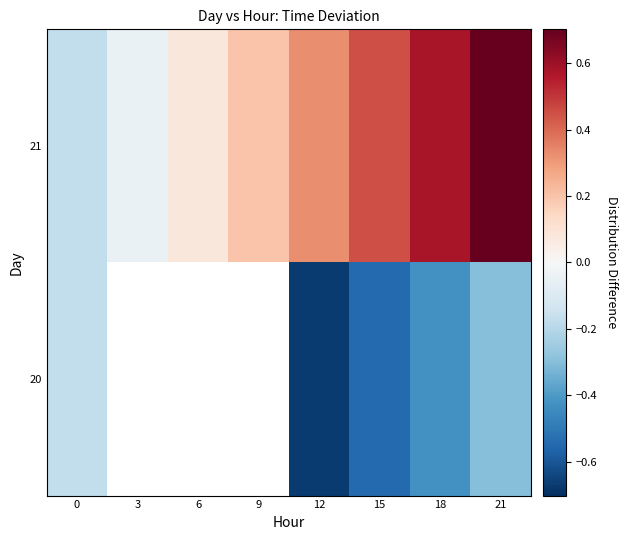

Rank the series by their maximum value, from lowest to highest.

20, 21